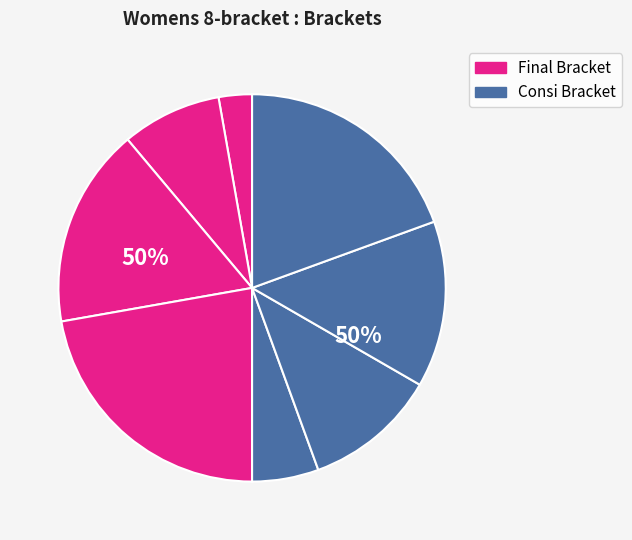

Does Rider 8 account for over 50% of the chart?

No